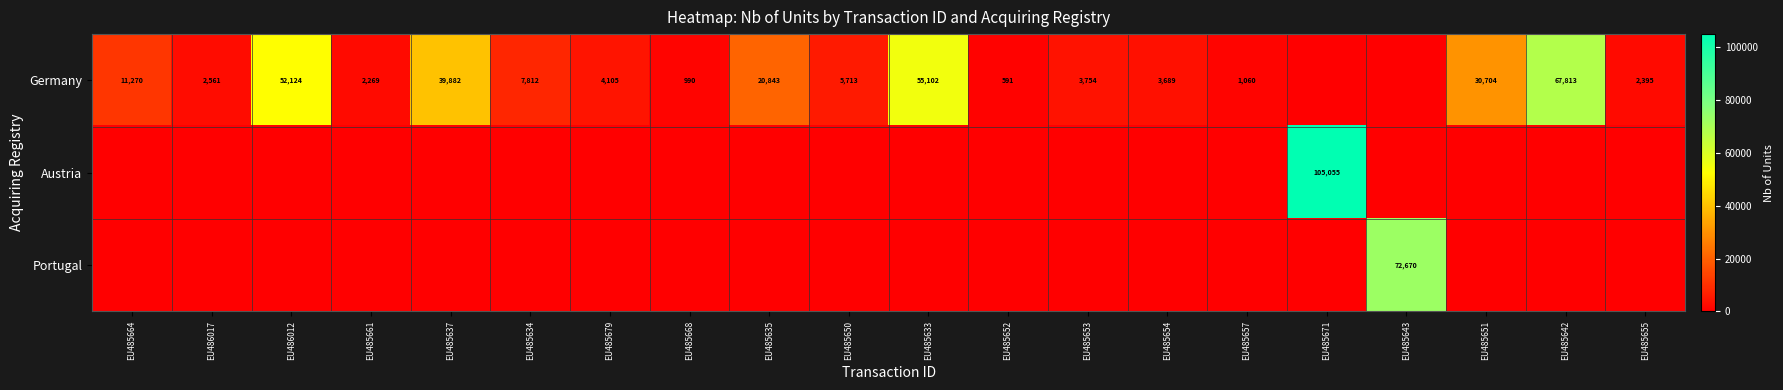

Which category has the lowest value in the Austria series?

EU485664